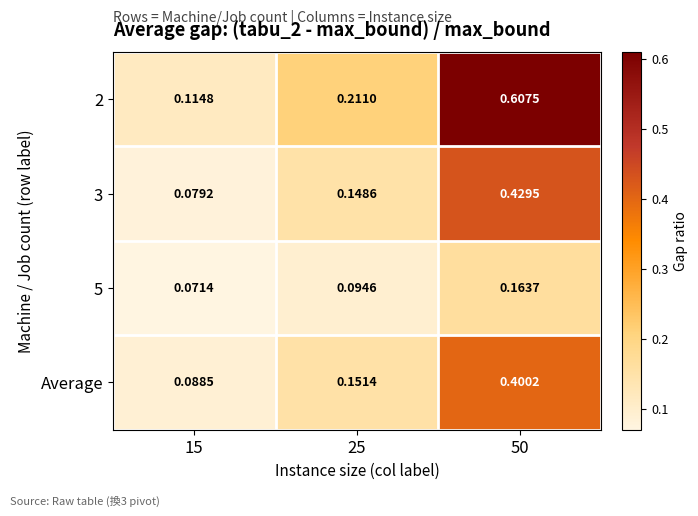

Is the value of Average at 50 greater than the value of 3 at 25?

Yes